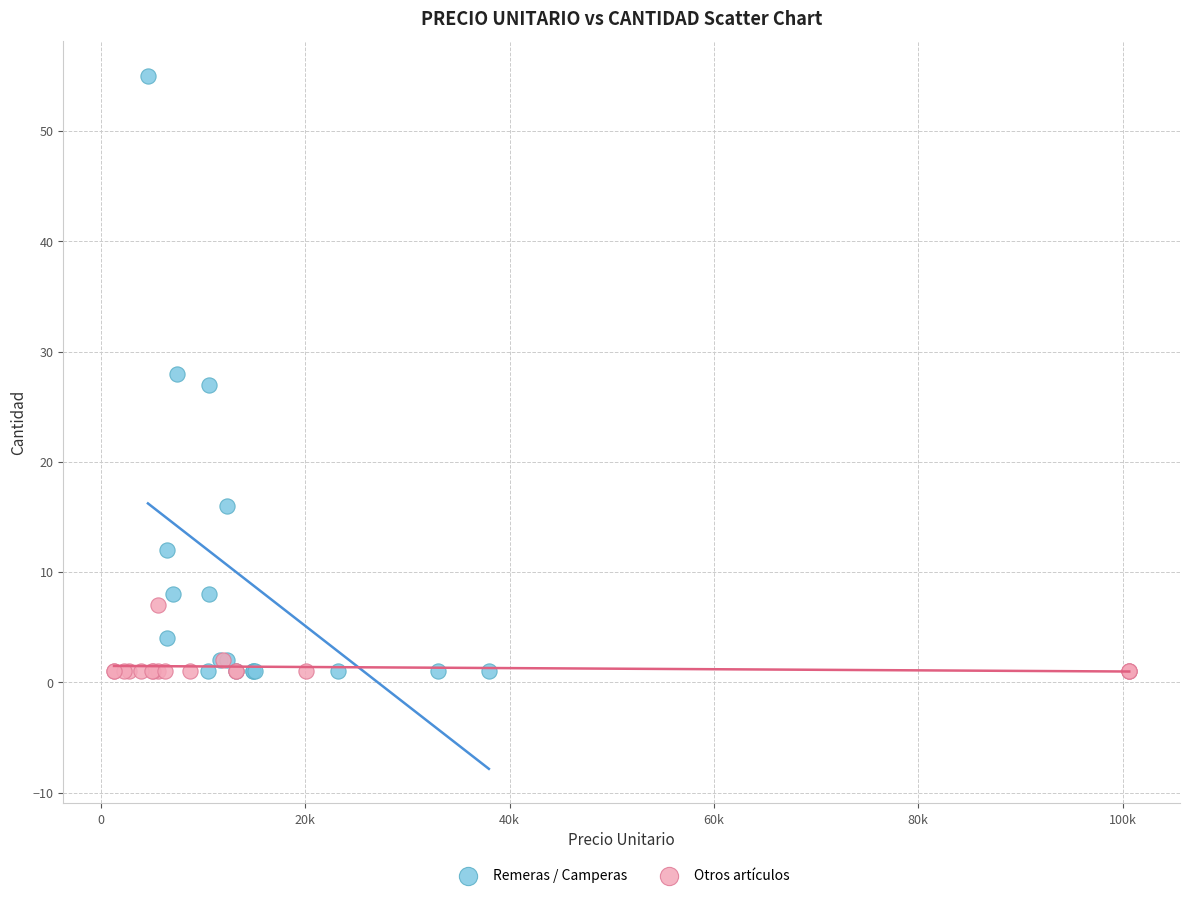

Which series reaches the maximum Y coordinate?

Remeras / Camperas